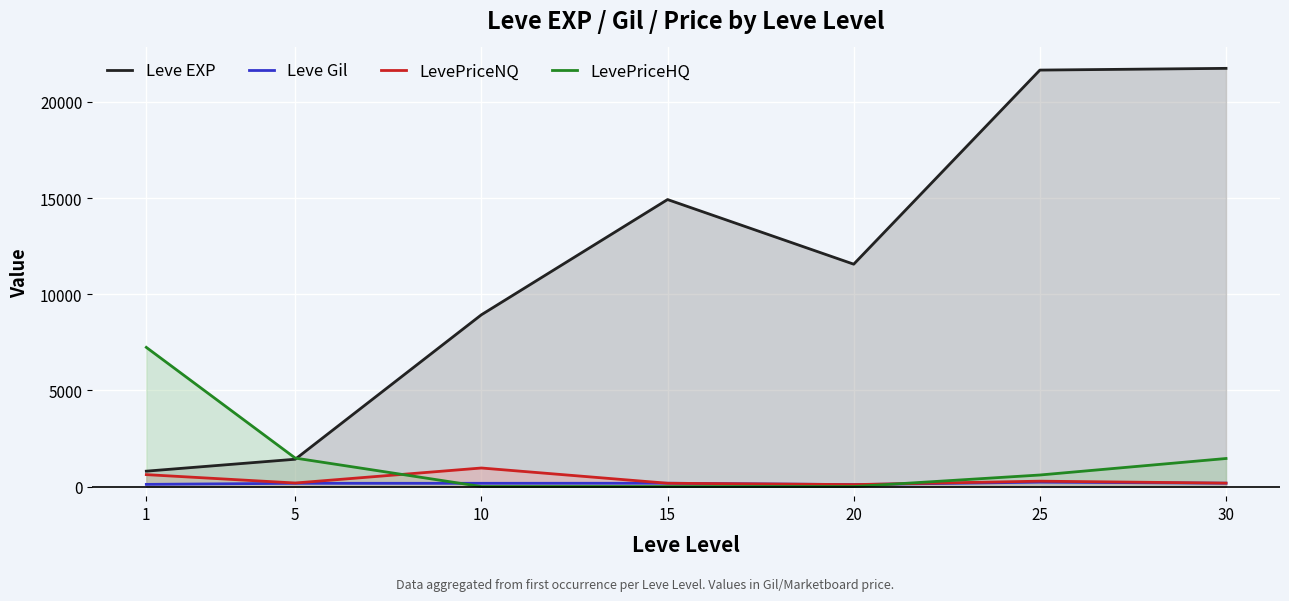

How many lines are shown in the chart?

4